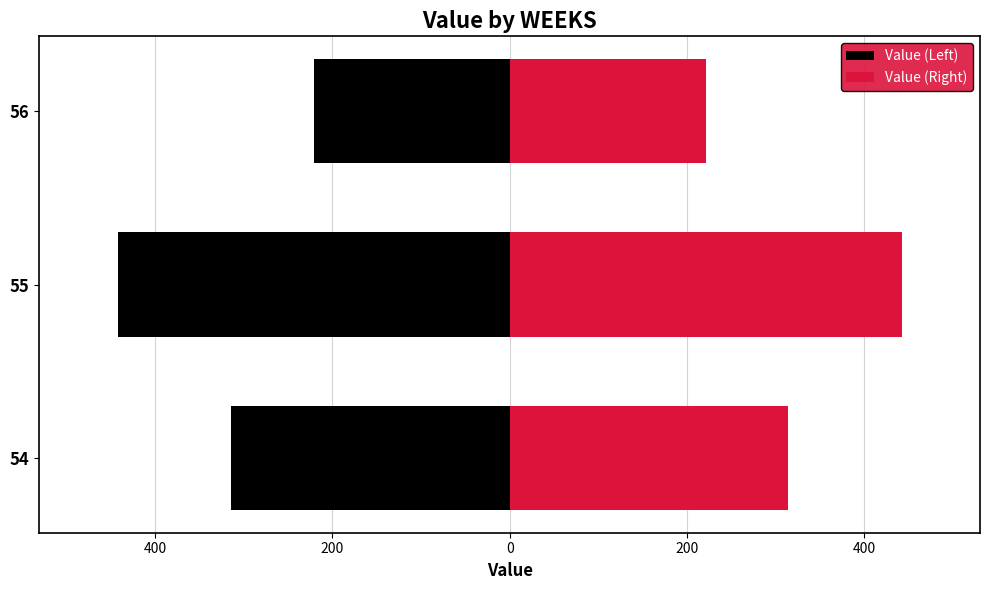

What is the difference between the Value (Right) values at 56 and 55?

221.1